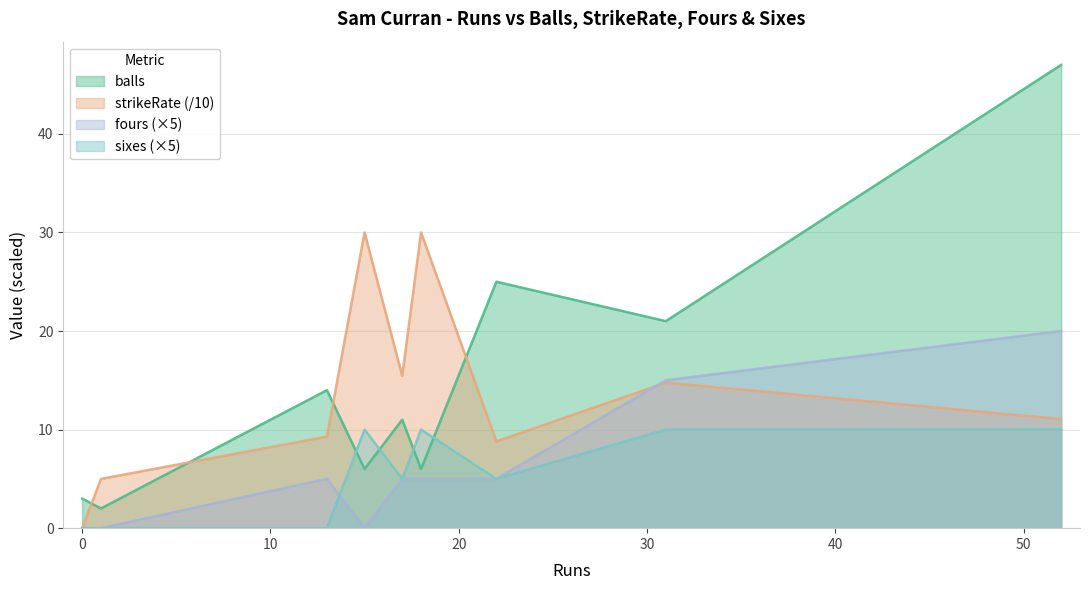

Count the fours values in the range 0 to 5.

7